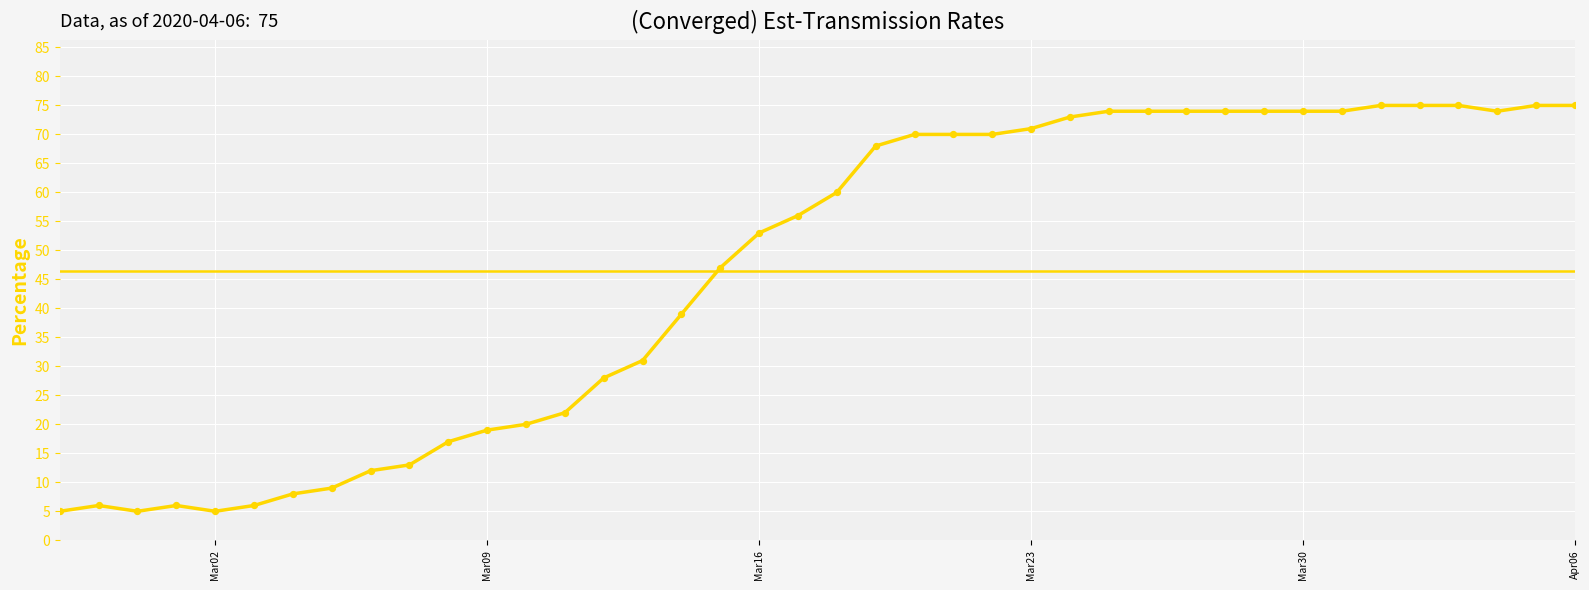

What is the maximum value shown in the chart?

75